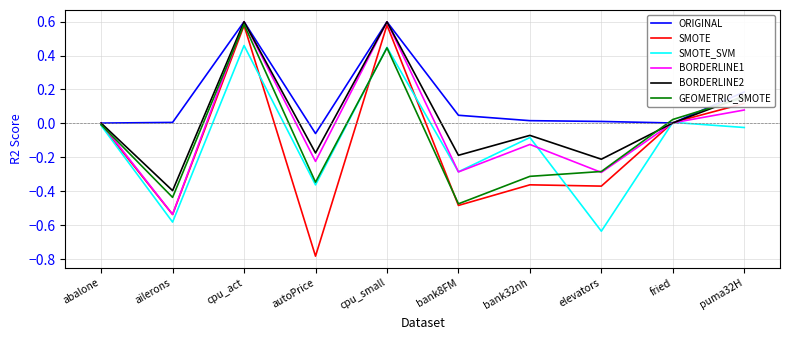

True or false: SMOTE_SVM has a value of -0.0 at puma32H.

True